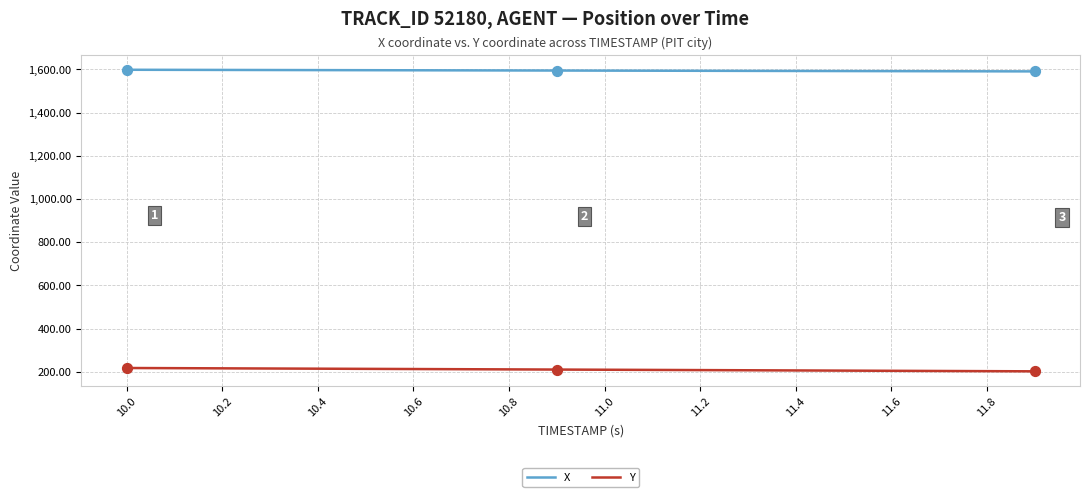

What is the maximum value for Y?

217.3